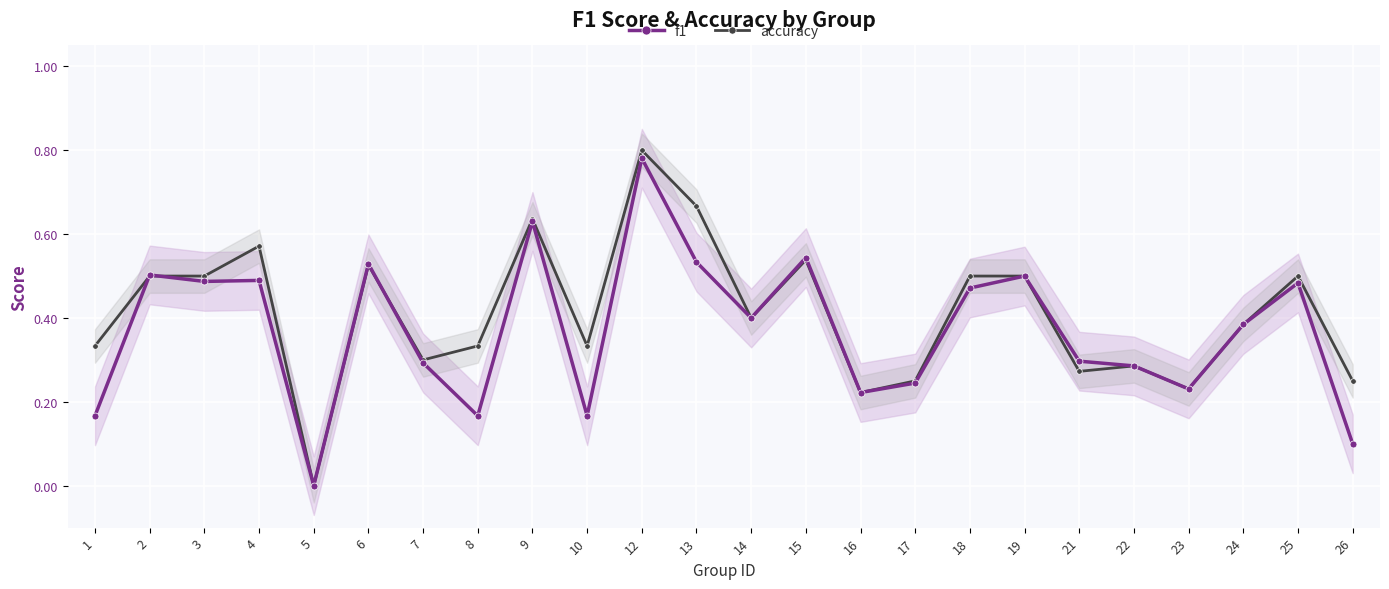

At how many categories does at least one series exceed 0?

23